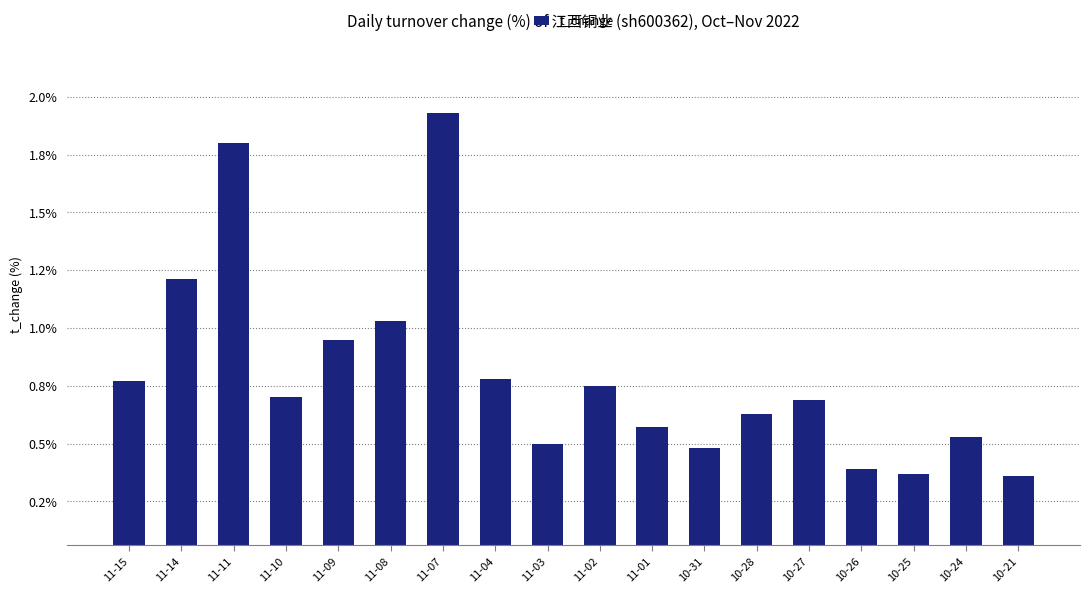

Which label corresponds to the largest value in the chart?

11-07